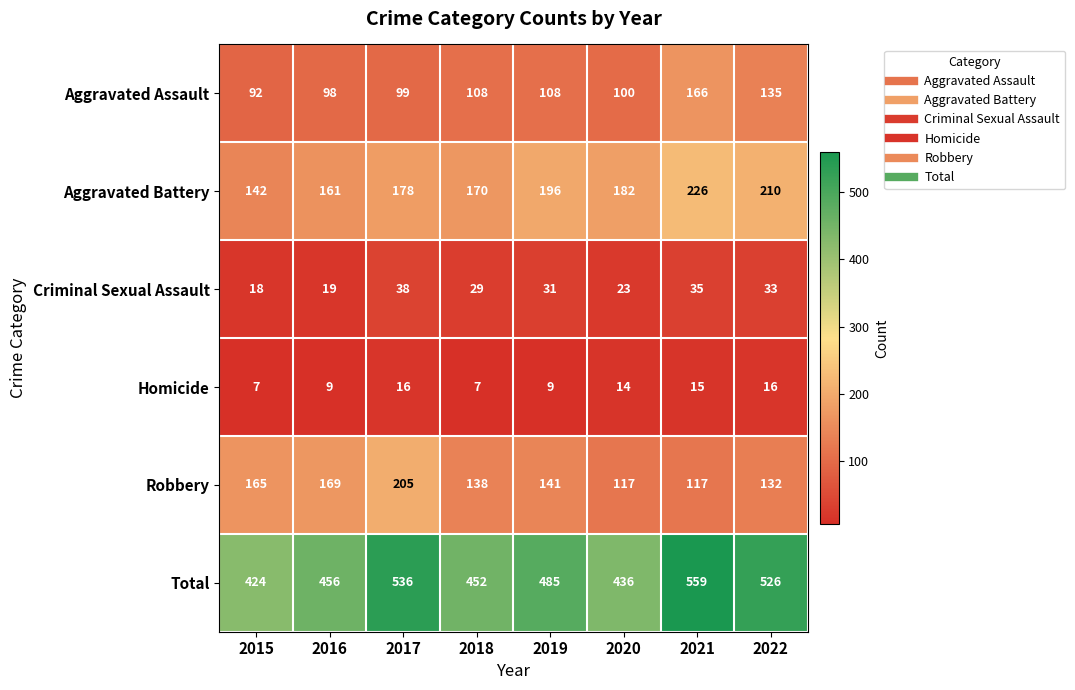

What is the average value of the Robbery series?

148